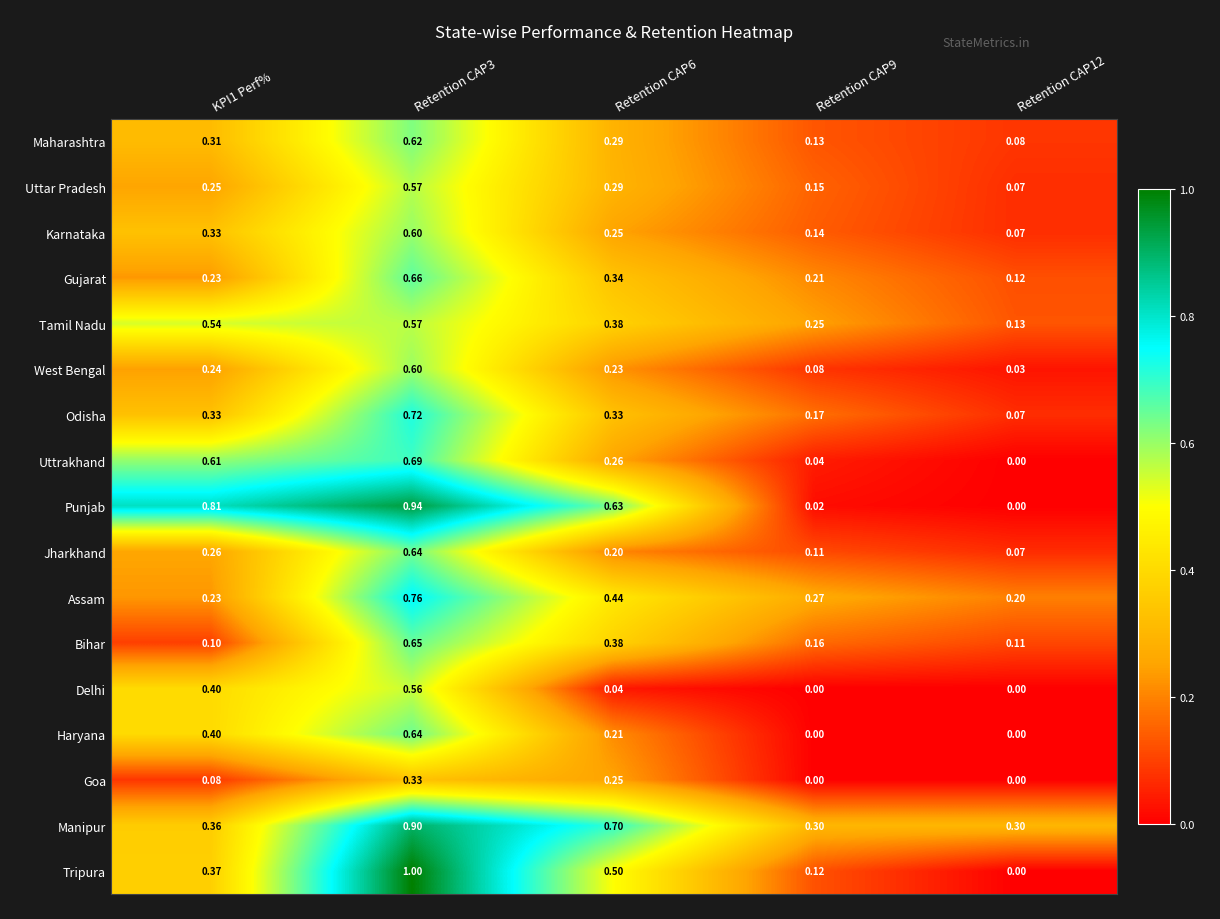

What is the sum of all Odisha values?

1.6